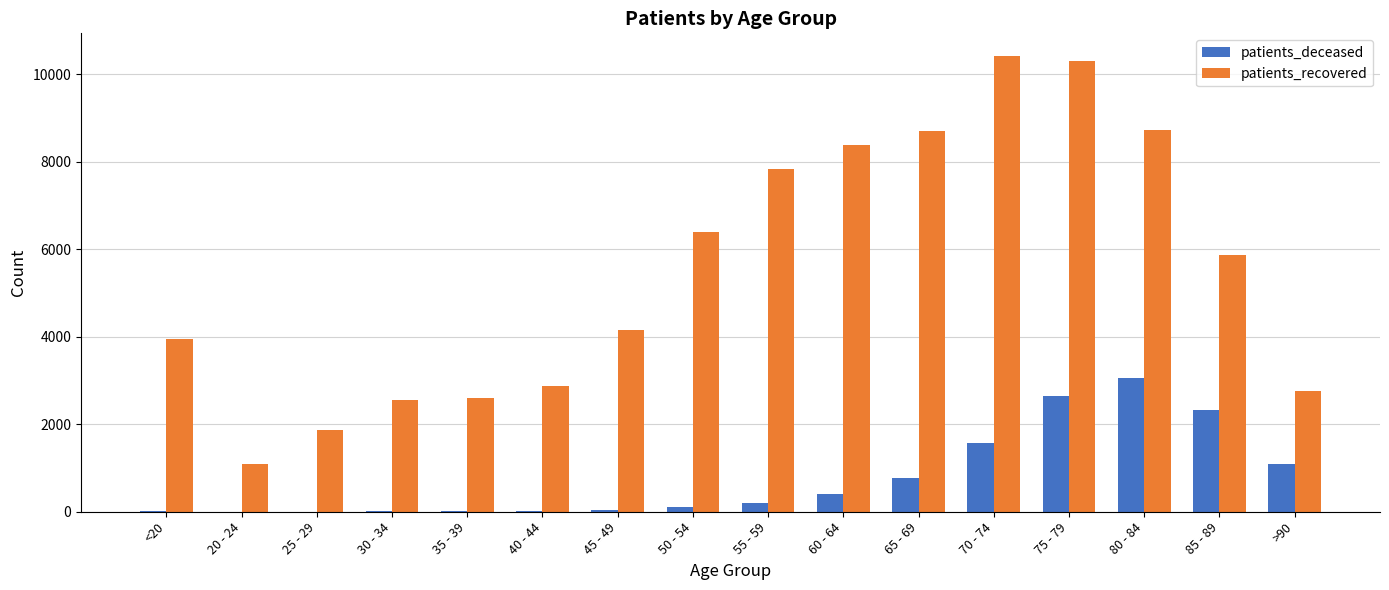

What is the sum of all patients_recovered values?

88424